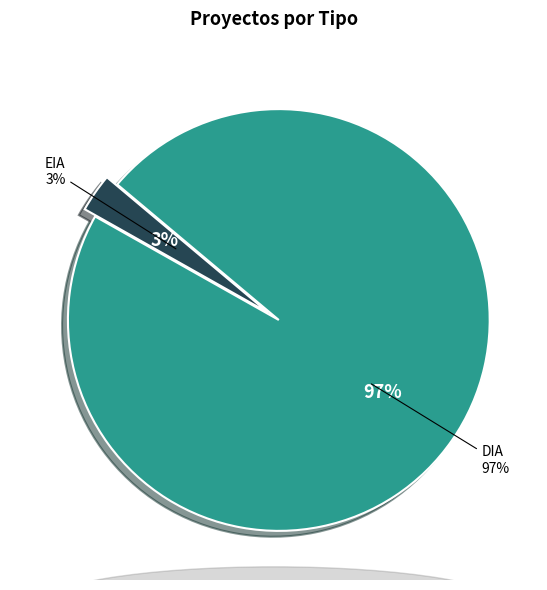

True or false: DIA accounts for 97% of the total.

True